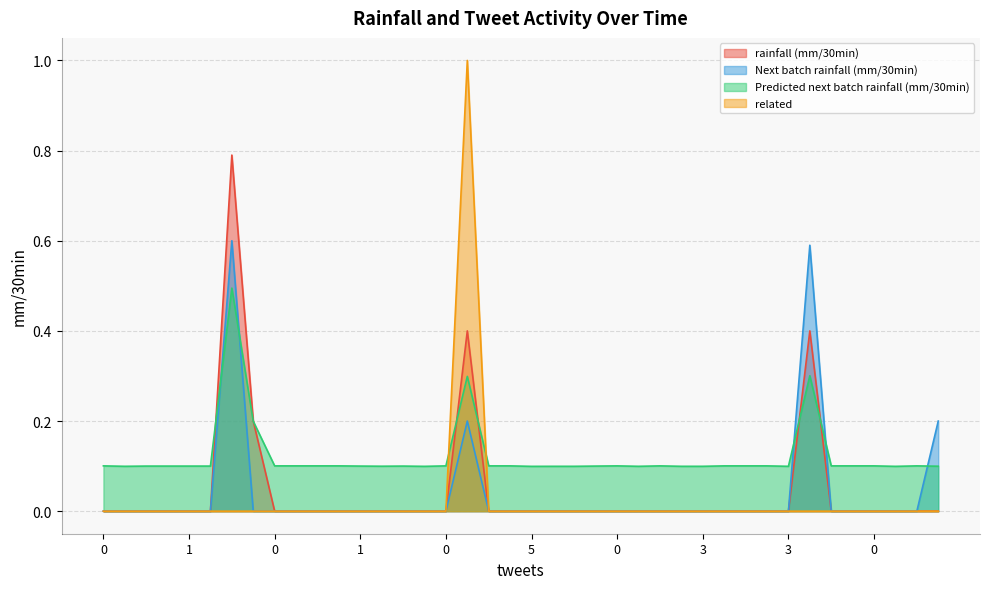

Between 1 and 0, which series saw the biggest shift?

Predicted next batch rainfall (mm/30min)